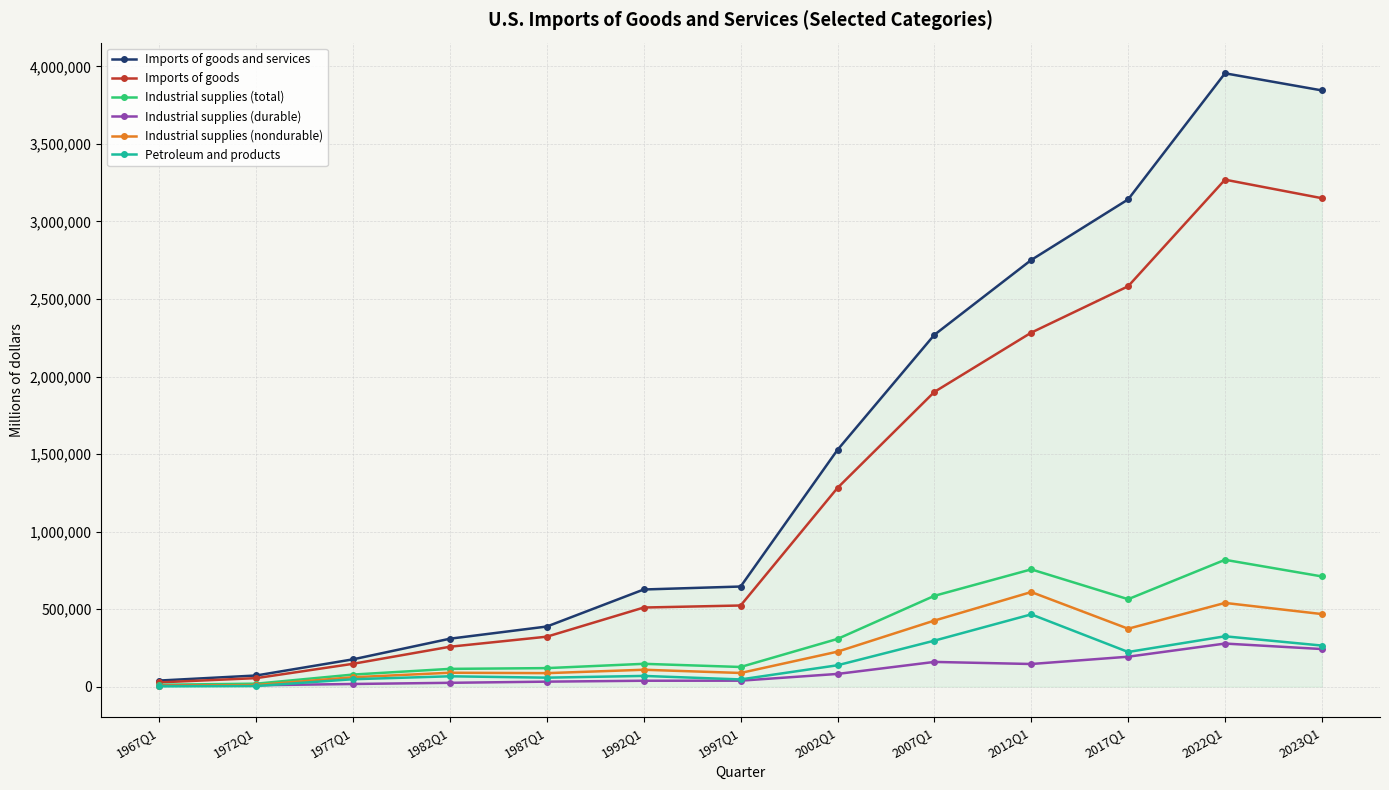

What are all the series names shown in the legend?

Imports of goods and services, Imports of goods, Industrial supplies (total), Industrial supplies (durable), Industrial supplies (nondurable), Petroleum and products